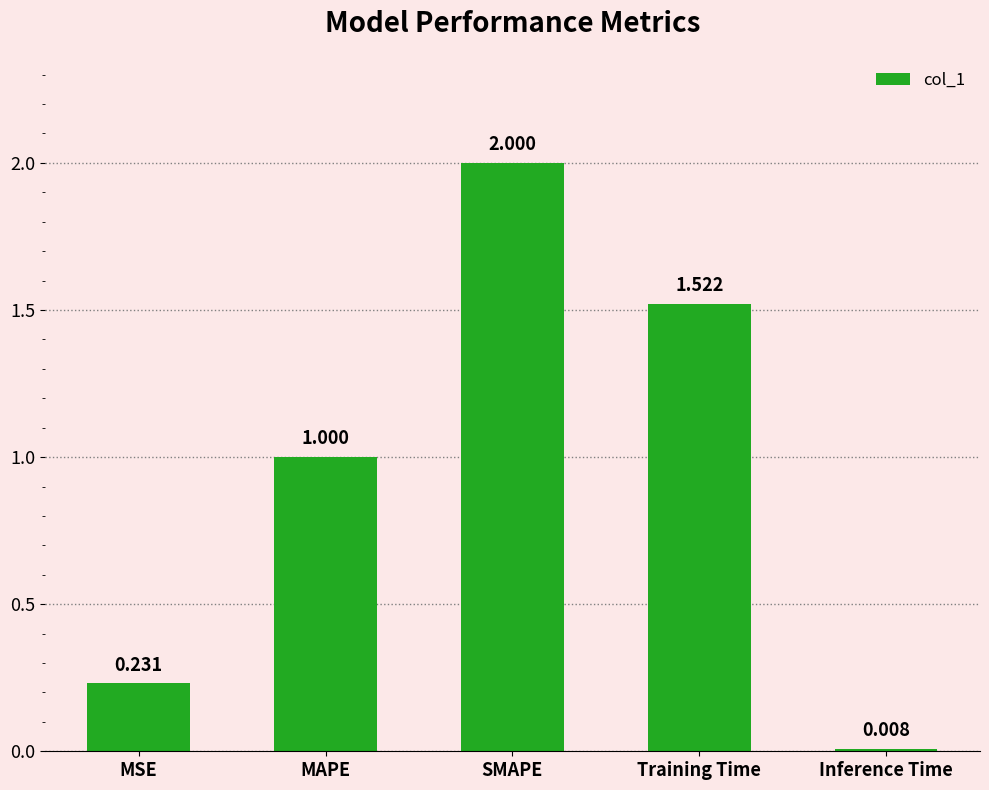

What is the label of the 4th bar from the left?

Training Time